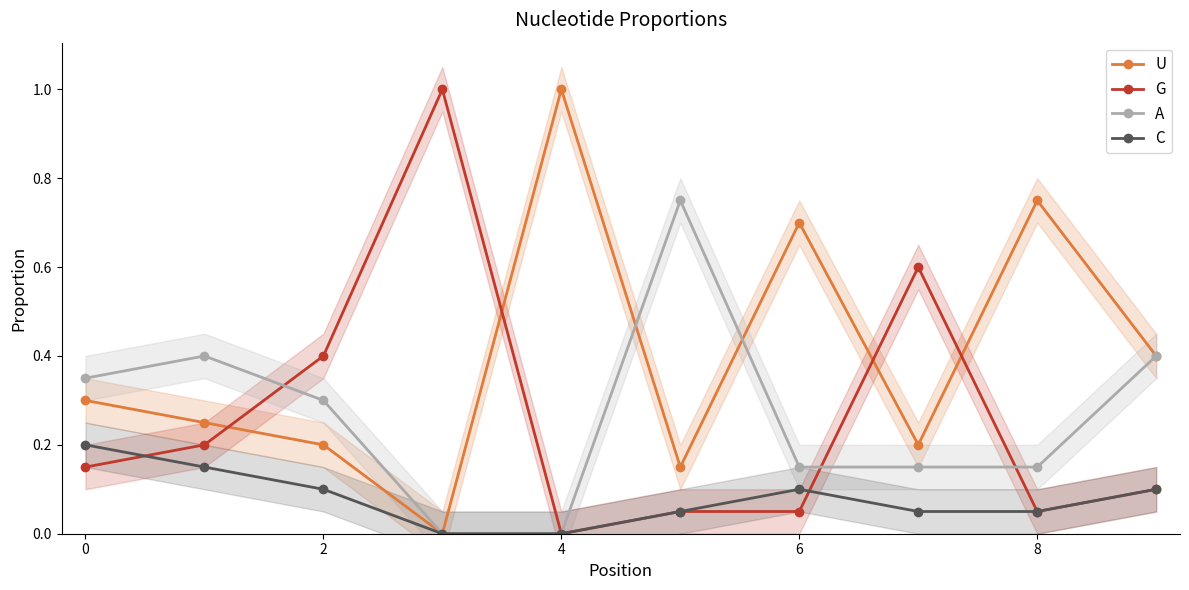

True or false: A has a value of 0.0 at 4.

True